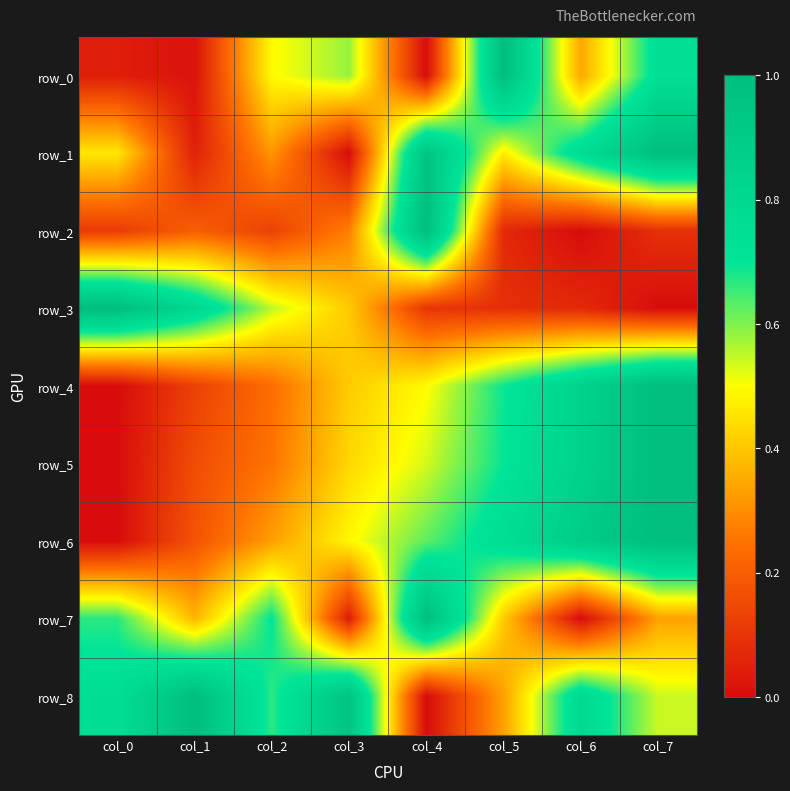

At which category does the chart reach its minimum across all series?

col_4